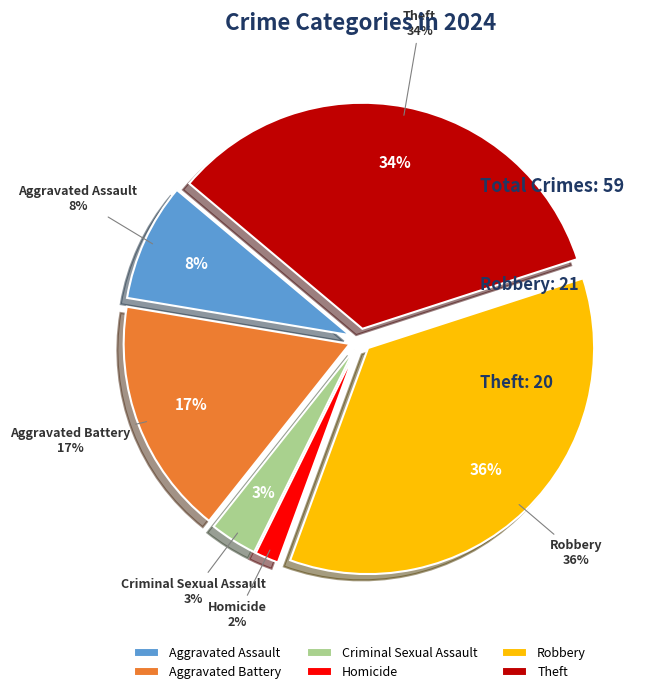

Do Aggravated Assault and Homicide together represent more than half of the pie?

No